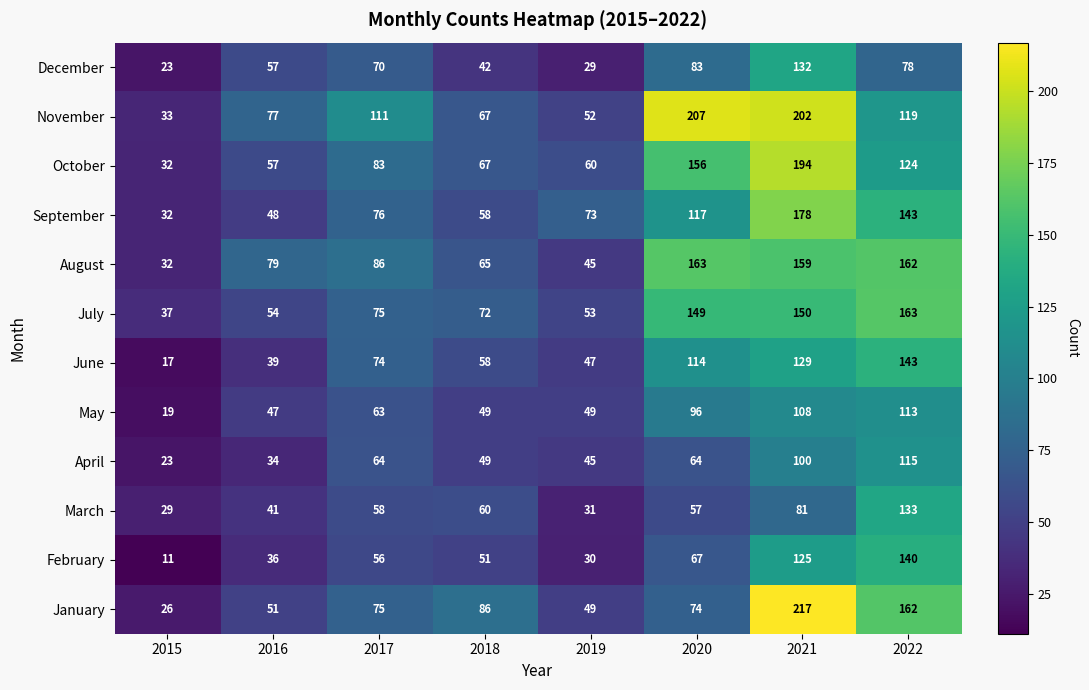

Rank the categories by September value from lowest to highest.

2015, 2016, 2018, 2019, 2017, 2020, 2022, 2021